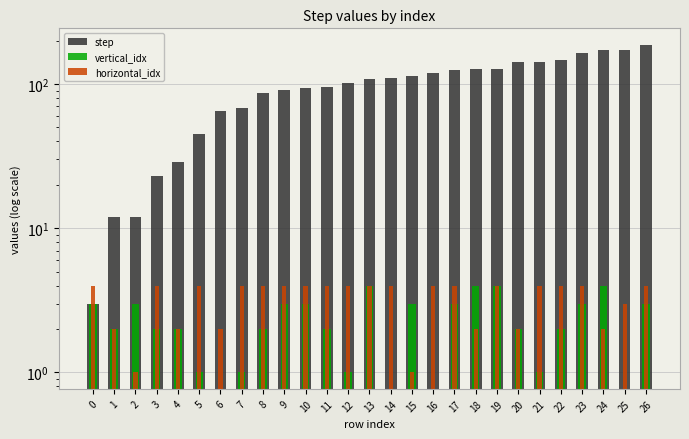

The value of step at 18 is 127. True or false?

True